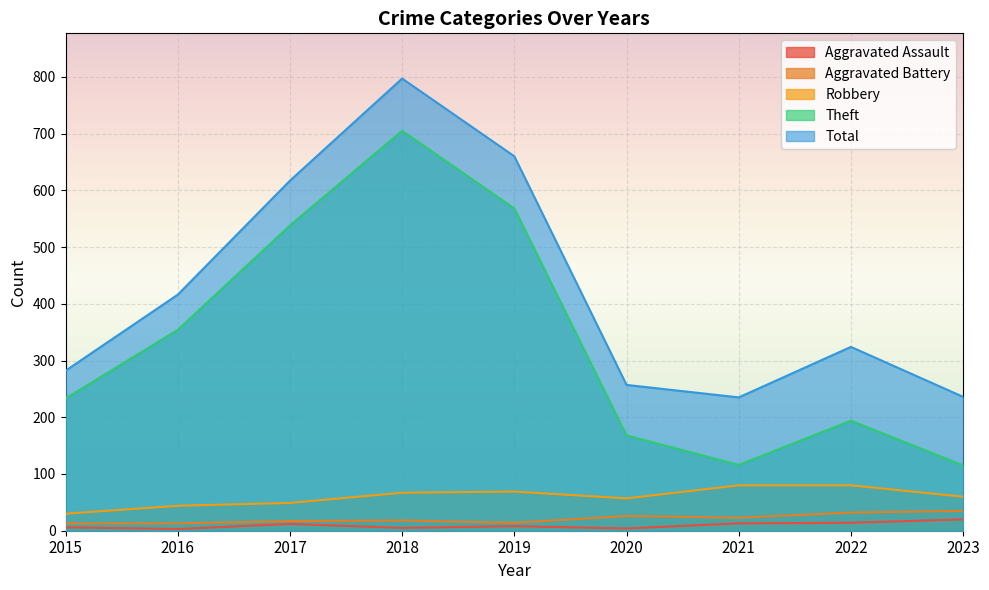

What is the difference between the Aggravated Battery values at 2022 and 2019?

18